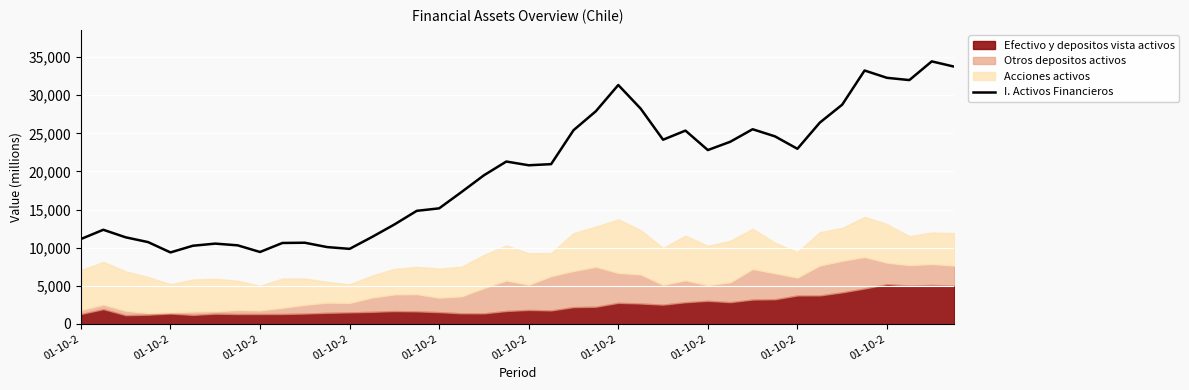

What is the difference between the values at 23 and 29?

4014